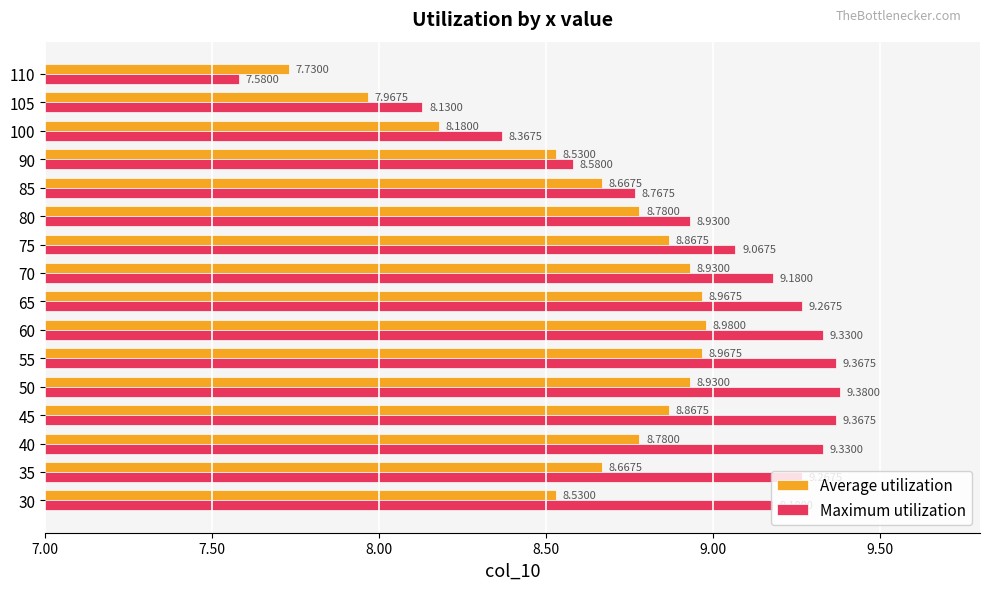

At which category is the sum across all series the highest?

55